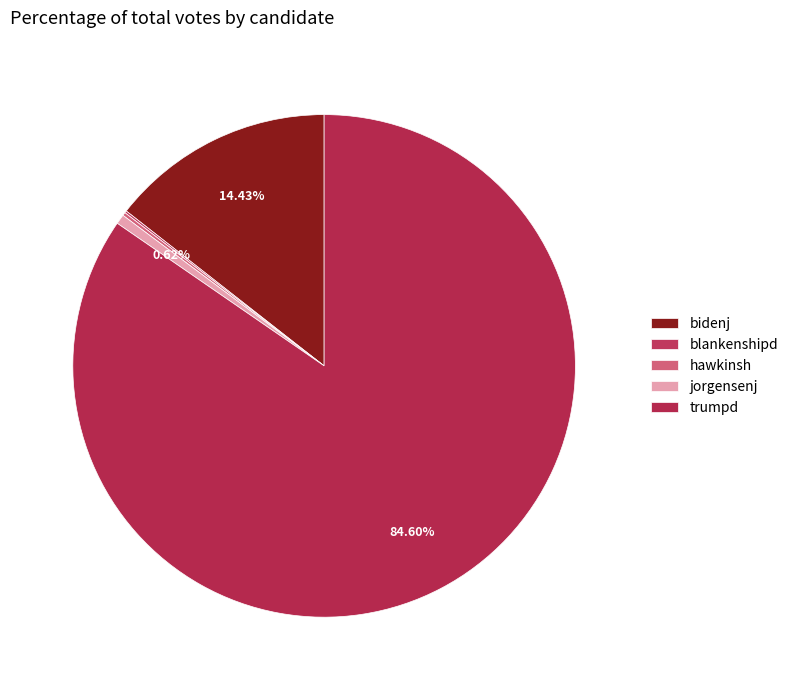

To the nearest percent, what is the average slice percentage?

20%